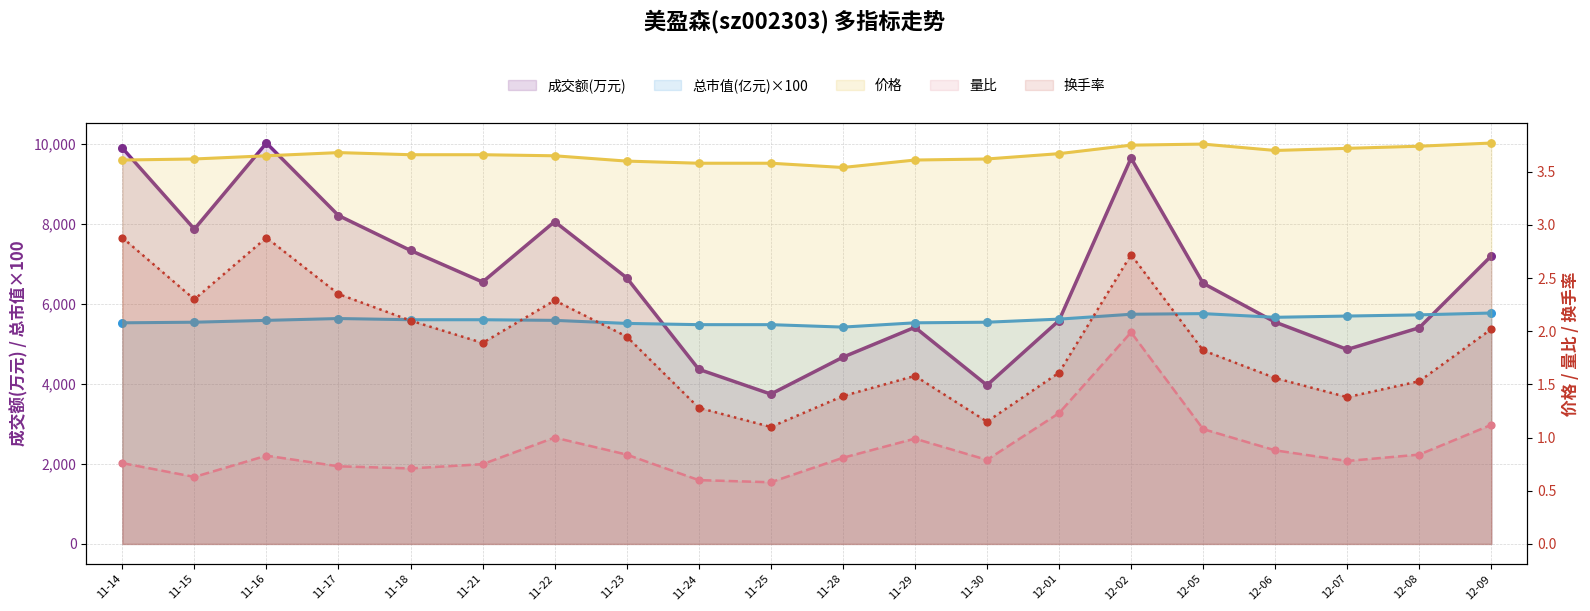

Which series contains the lowest Y value?

量比